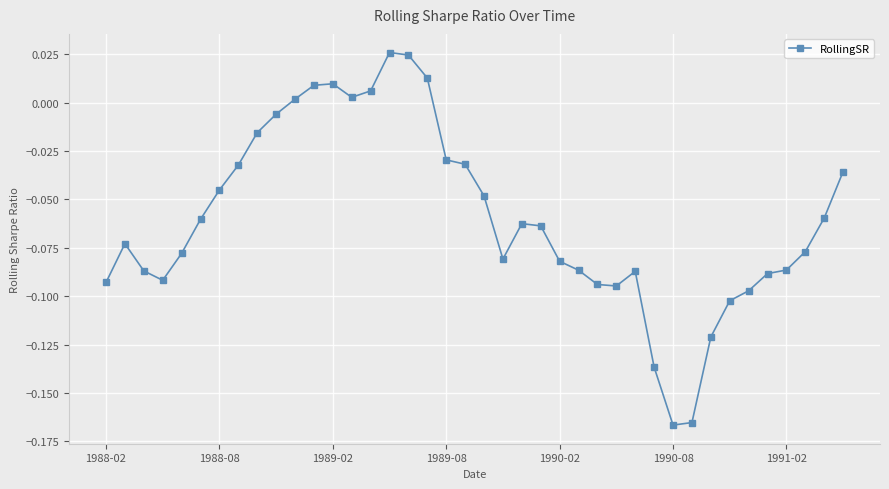

The value at 1991-02 is -0.0. True or false?

False